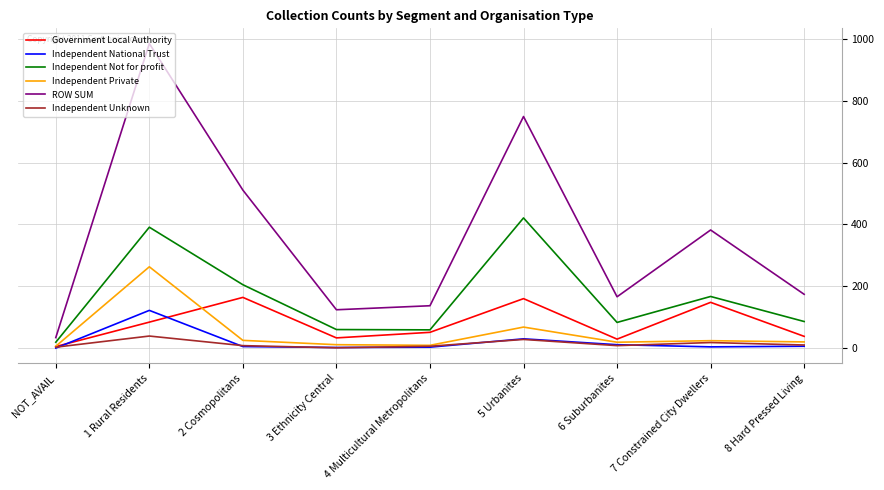

At which label does Government Local Authority reach its minimum?

NOT_AVAIL